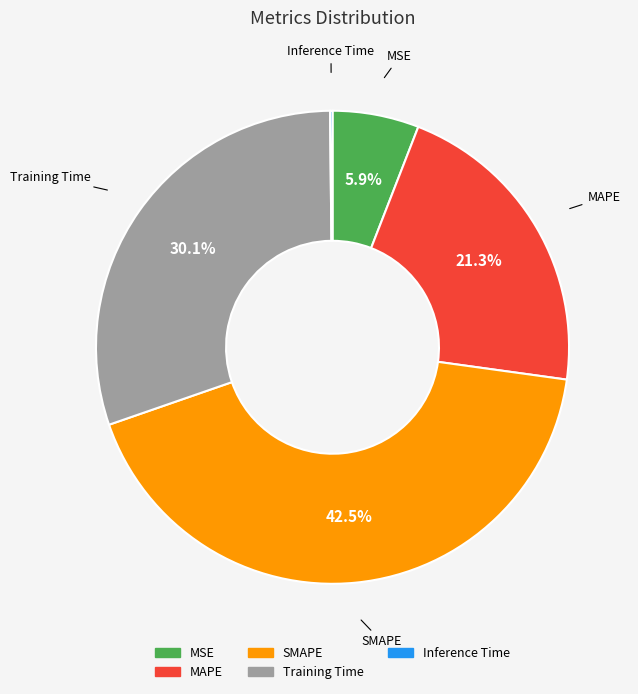

Is Training Time the majority of the pie?

No